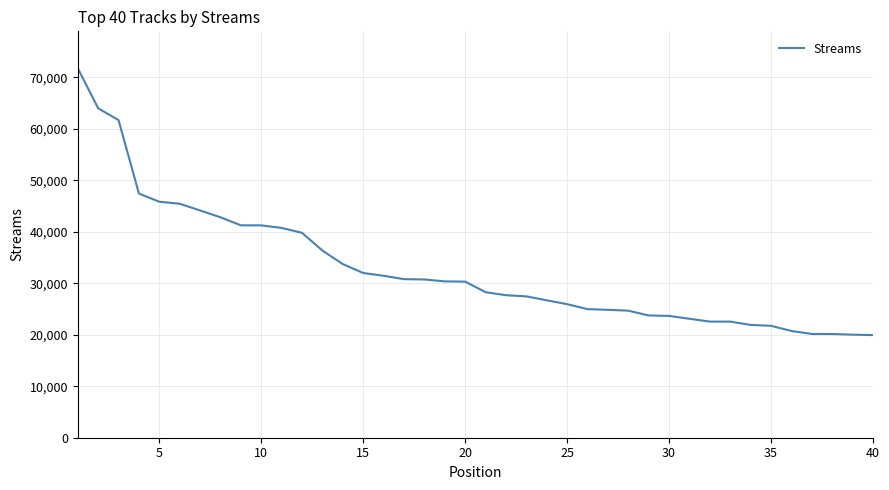

What is the difference between the maximum and minimum values?

51802